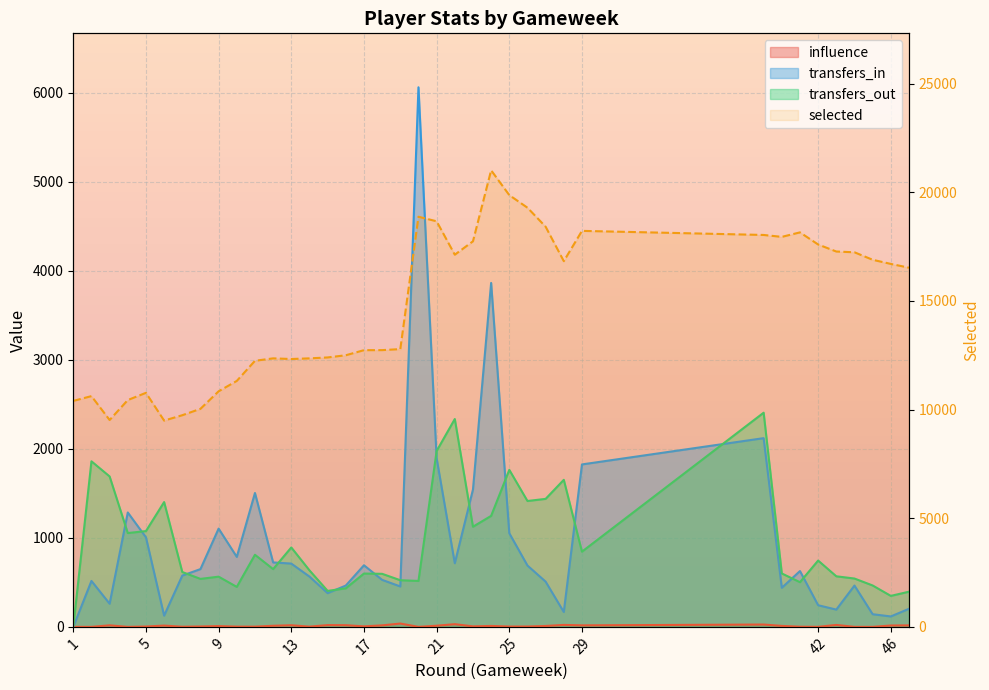

In influence, how many points are higher than both neighbors (excluding endpoints)?

11